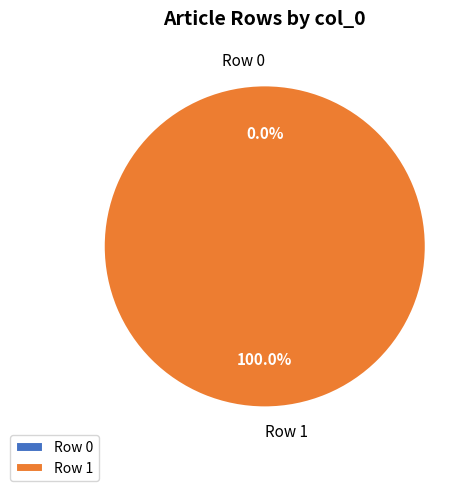

To the nearest percent, what is the difference between the largest and smallest slice percentages?

100%